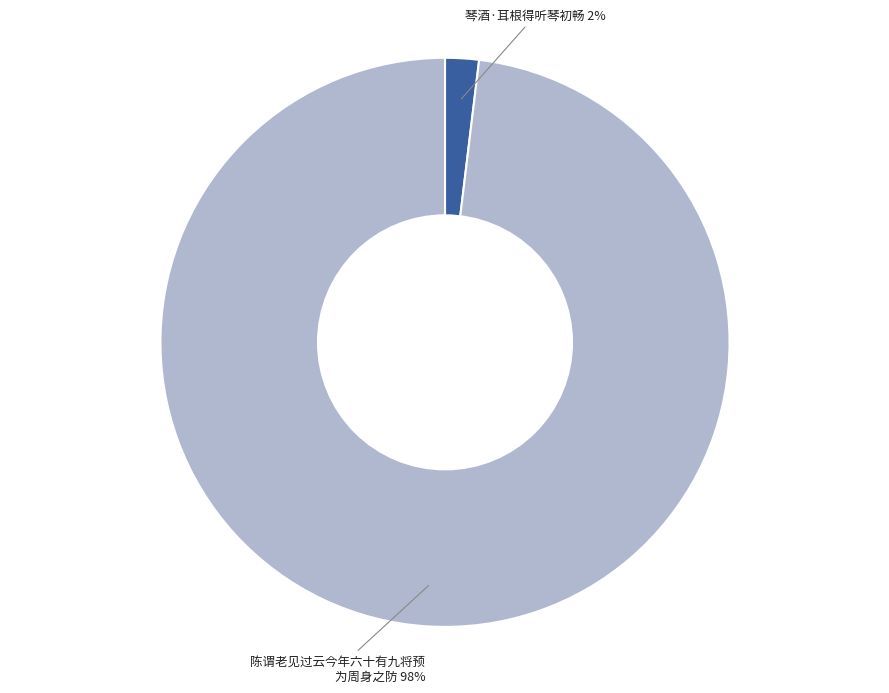

To the nearest percent, what is the difference between the largest and smallest slice percentages?

96%